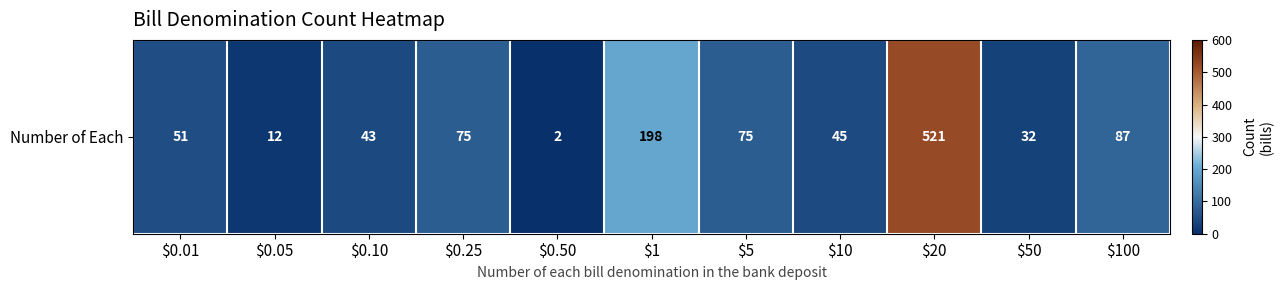

Rank the categories by value from highest to lowest.

$20, $1, $100, $0.25, $5, $0.01, $10, $0.10, $50, $0.05, $0.50